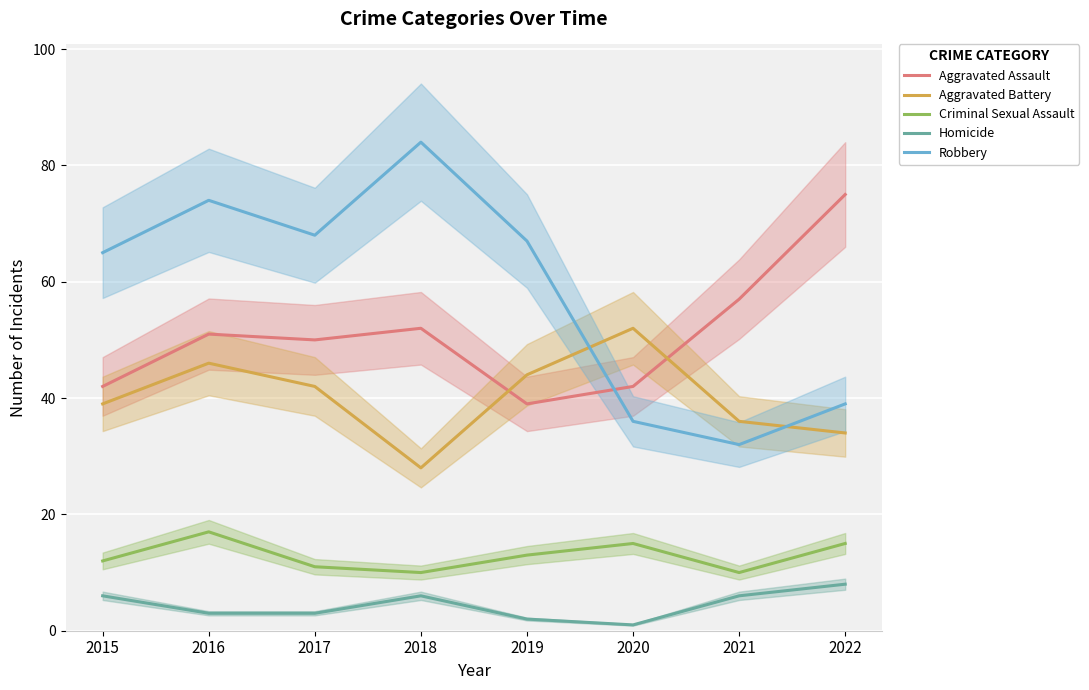

How many interior local peaks does the Robbery series have?

2